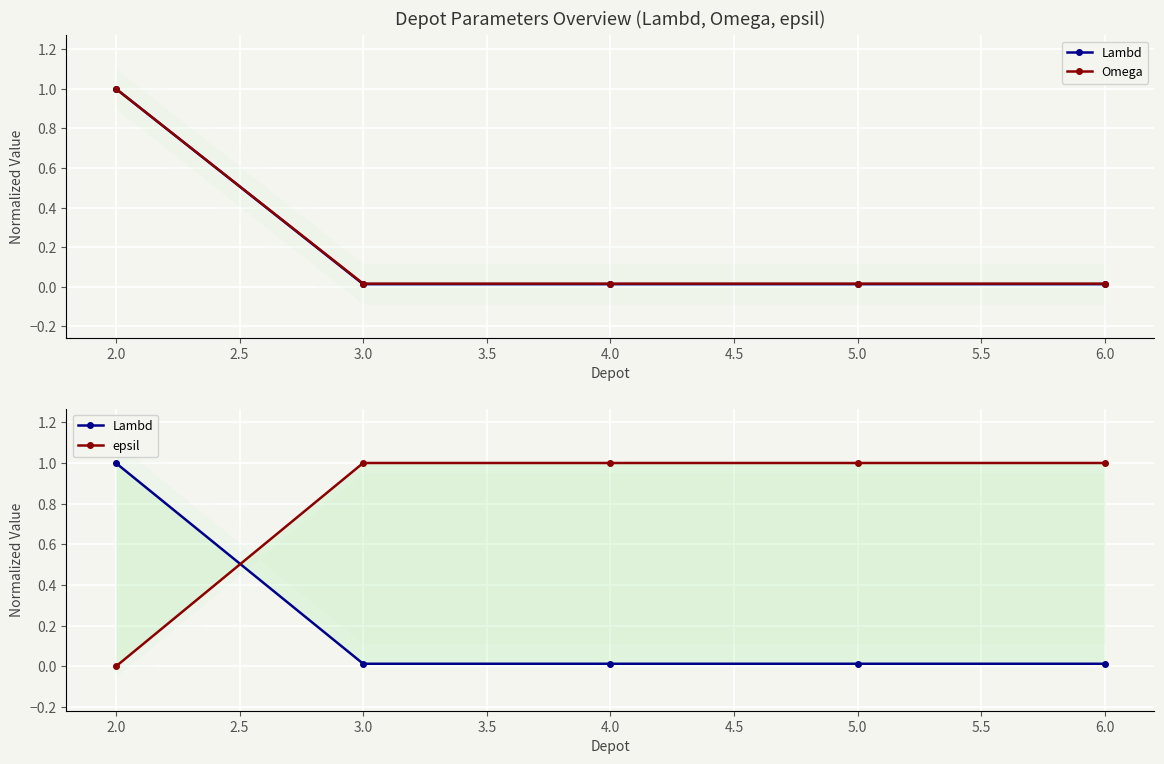

Between 2.0 and 6.0, which series saw the biggest shift?

epsil